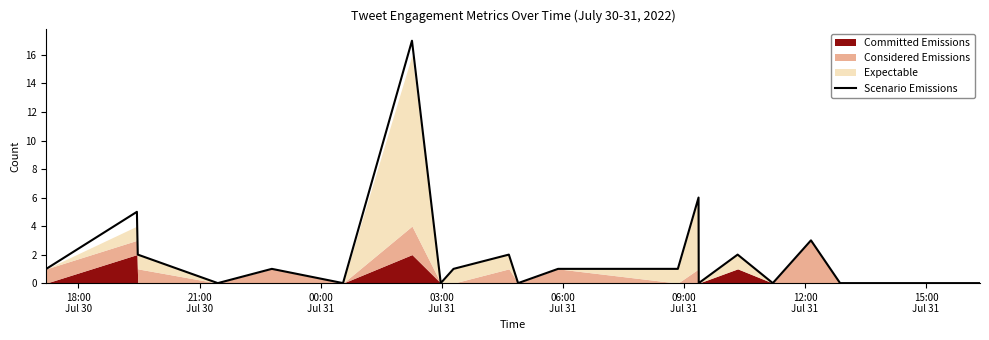

What is the maximum value for Scenario Emissions?

17